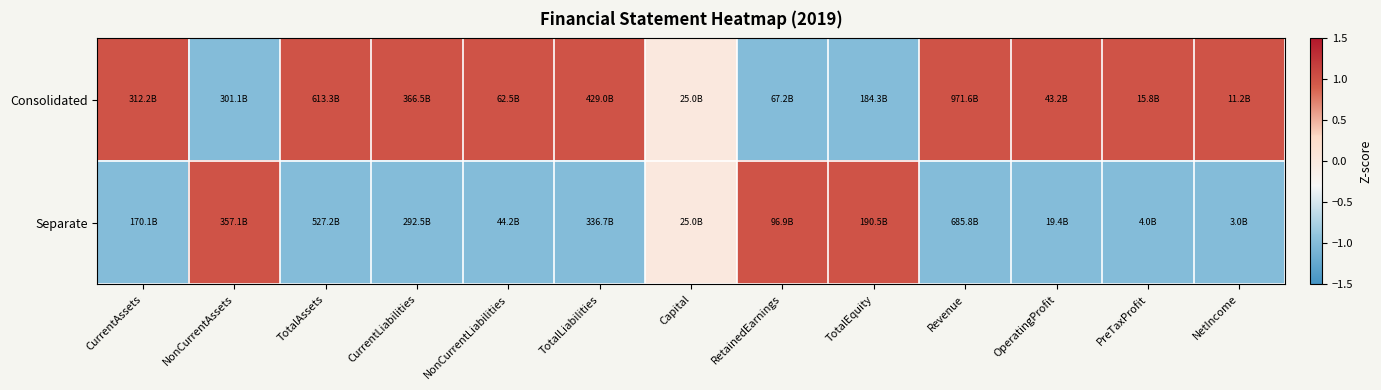

Reading left to right, what are all the values shown in this chart?

Consolidated: CurrentAssets=1	NonCurrentAssets=-1	TotalAssets=1	CurrentLiabilities=1	NonCurrentLiabilities=1	TotalLiabilities=1	Capital=0	RetainedEarnings=-1	TotalEquity=-1	Revenue=1	OperatingProfit=1	PreTaxProfit=1	NetIncome=1
Separate: CurrentAssets=-1	NonCurrentAssets=1	TotalAssets=-1	CurrentLiabilities=-1	NonCurrentLiabilities=-1	TotalLiabilities=-1	Capital=0	RetainedEarnings=1	TotalEquity=1	Revenue=-1	OperatingProfit=-1	PreTaxProfit=-1	NetIncome=-1